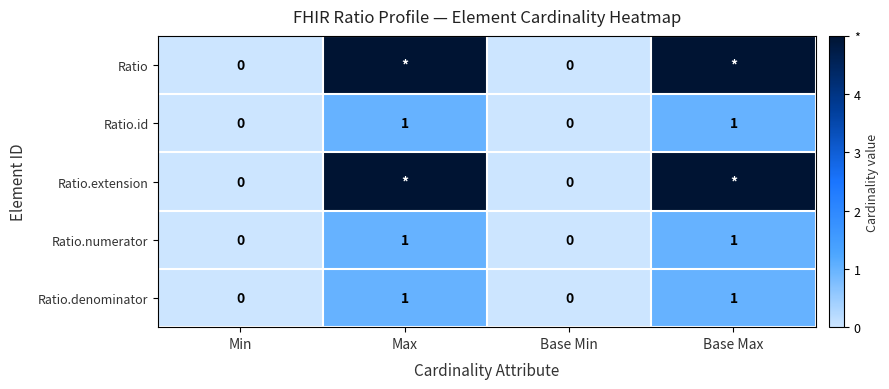

At which category is the sum across all series the highest?

Max